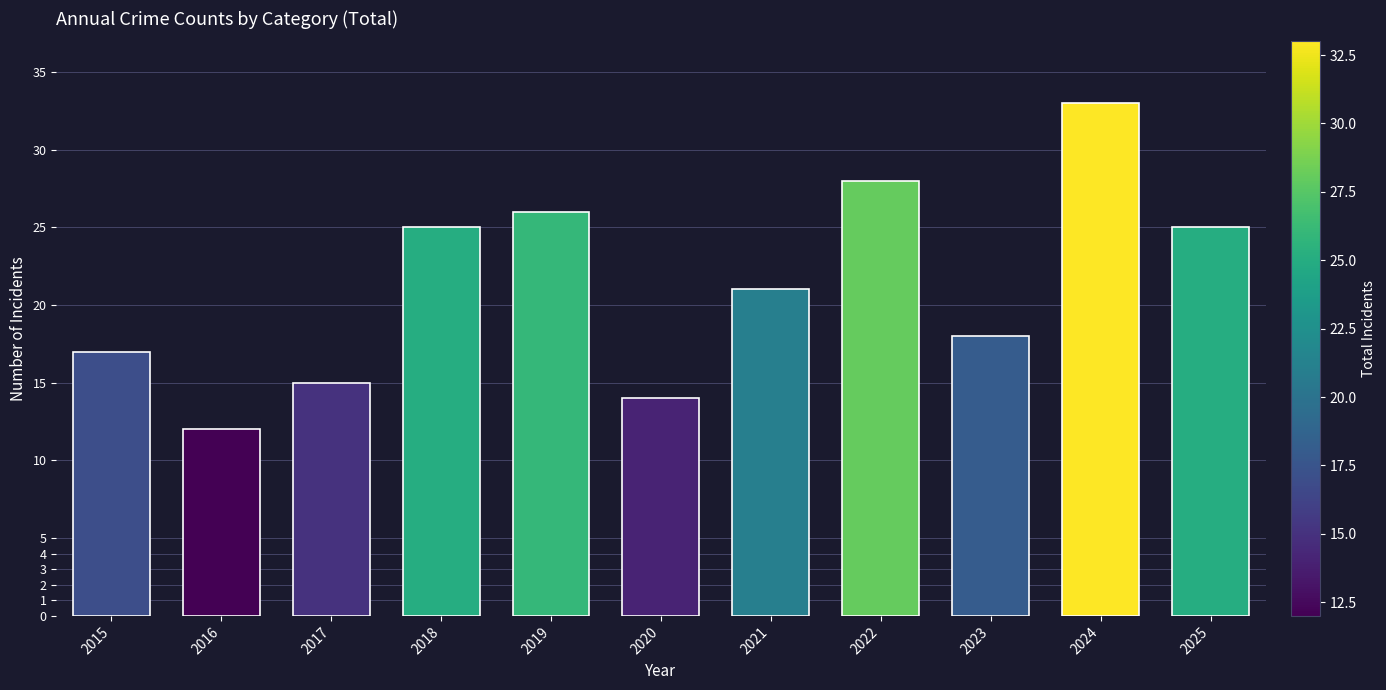

Is it true that the value at 2024 is 33?

True